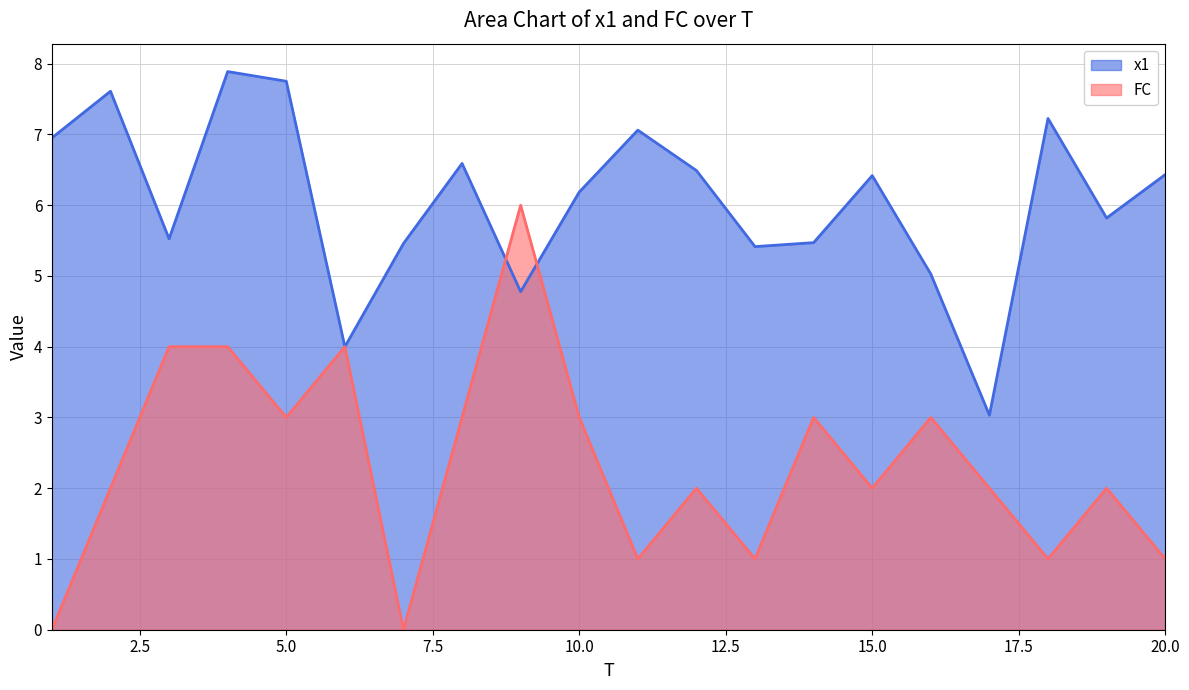

Which category has the highest value across all series?

4